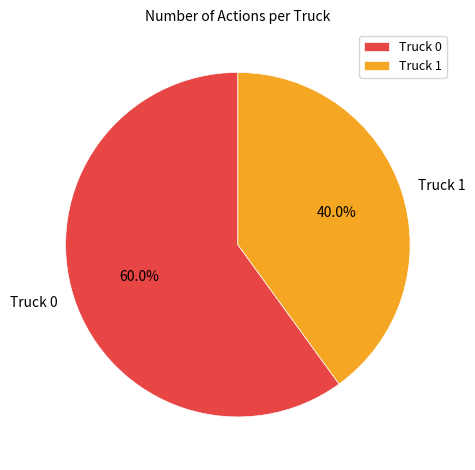

The Truck 1 slice represents 40% of the pie. True or false?

True